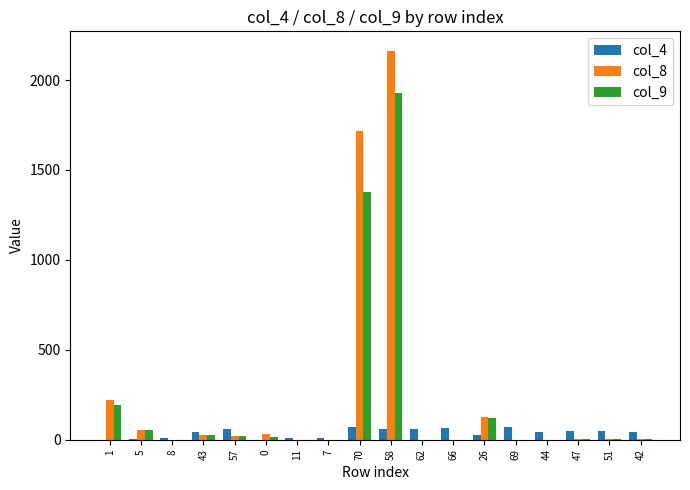

Is the value of col_8 at 70 greater than the value of col_4 at 69?

Yes